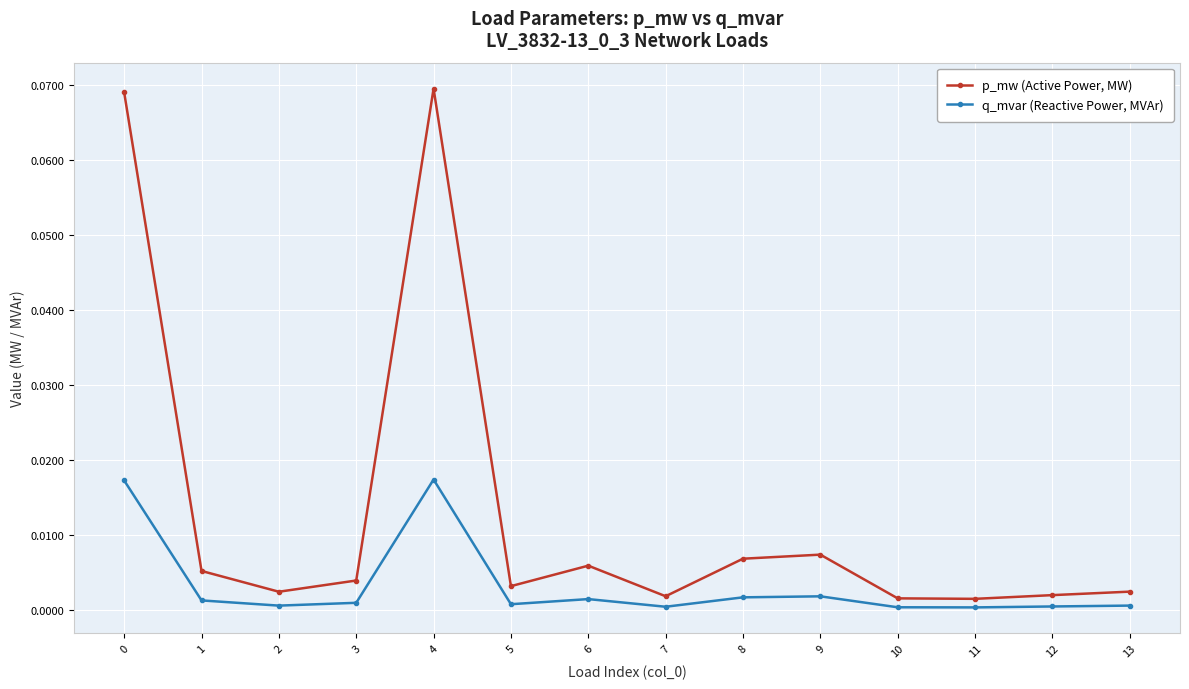

Is the value of p_mw (Active Power, MW) at 5 greater than the value of q_mvar (Reactive Power, MVAr) at 3?

Yes